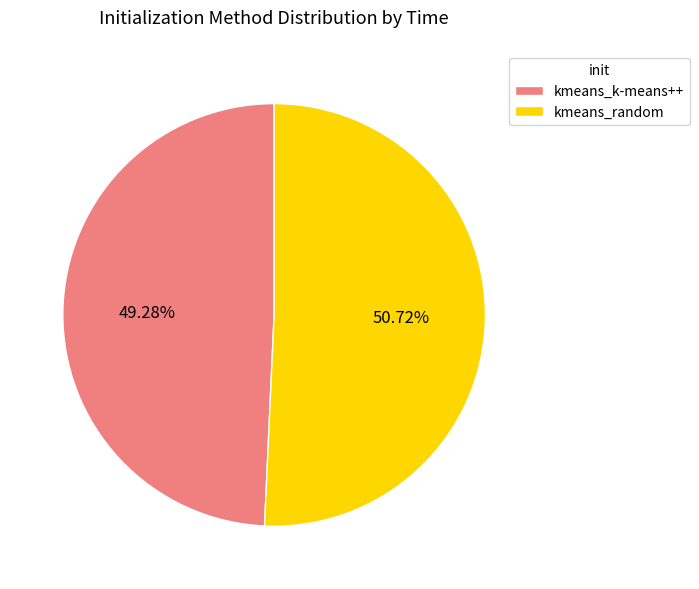

Which slice is the largest?

kmeans_random